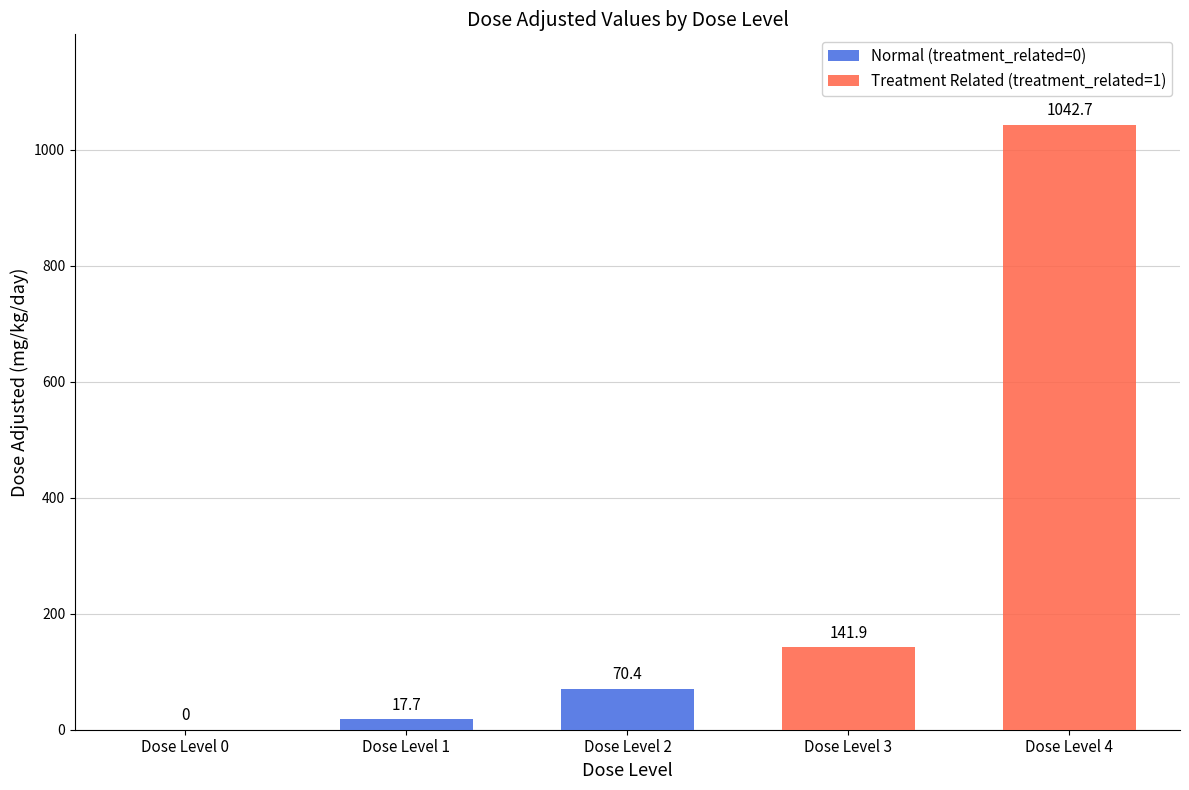

What is the sum of the Normal (treatment_related=0) values at Dose Level 0 and Dose Level 1?

17.7